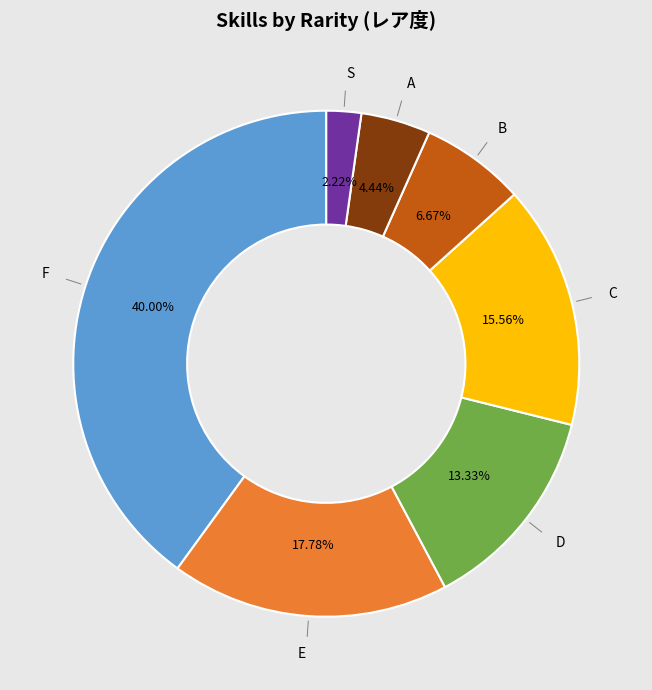

Does any single category account for the majority?

No